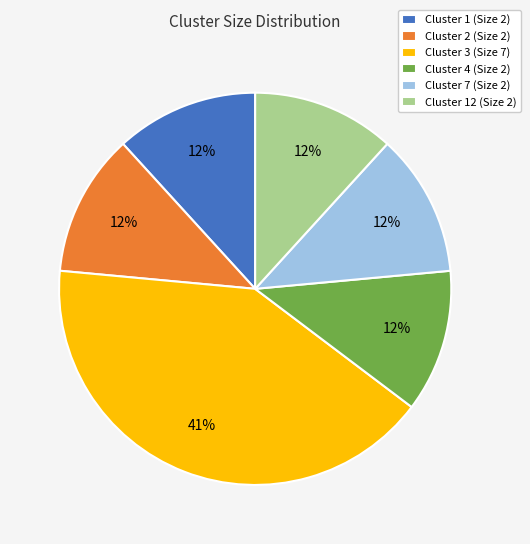

How many segments does this pie chart have?

6